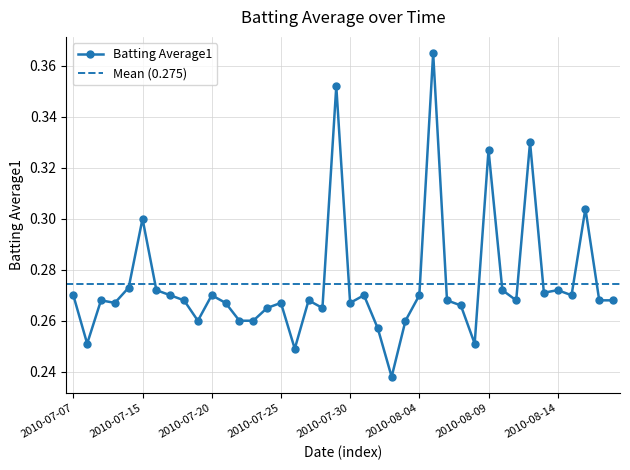

Count the values in the range 0 to 1.

40